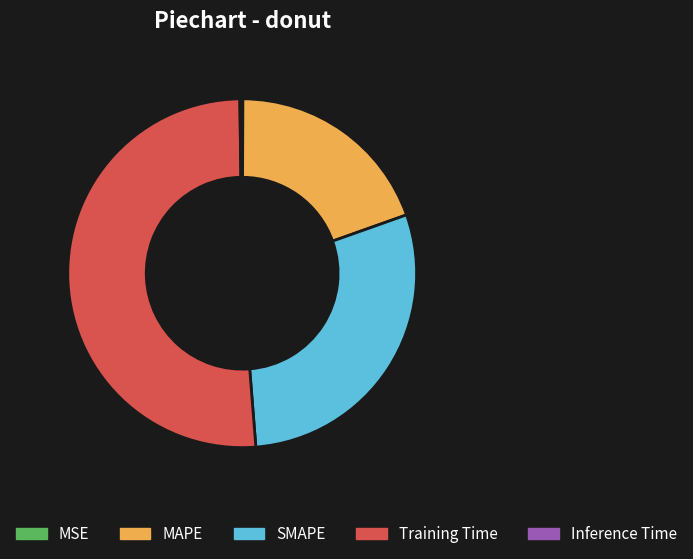

Which slice is the largest?

Training Time